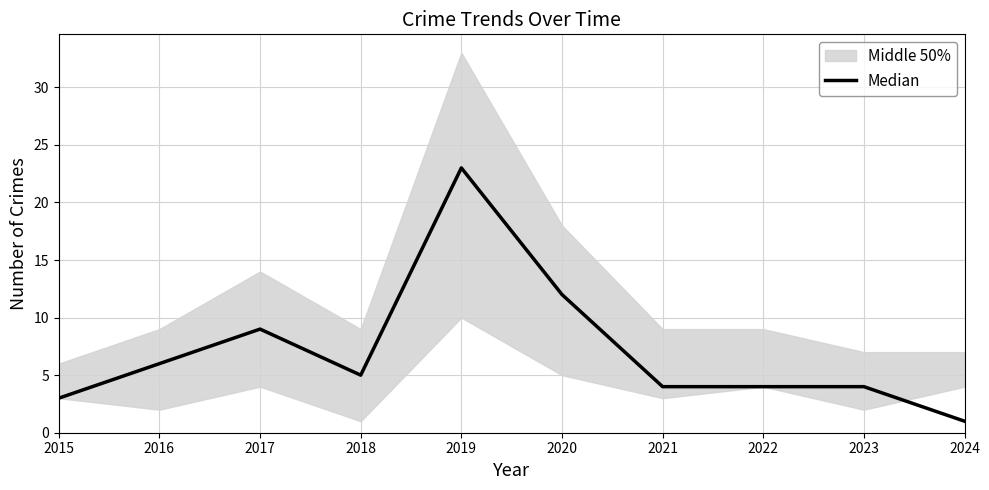

Is it true that the value at 2017 is 9?

True